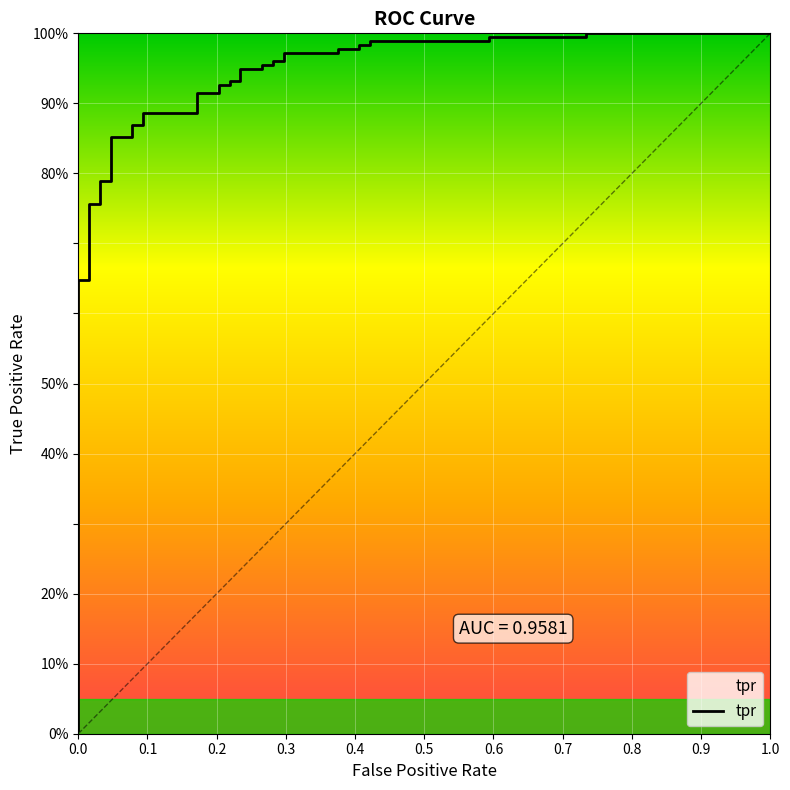

True or false: the data shows 0.4 at 29.

False